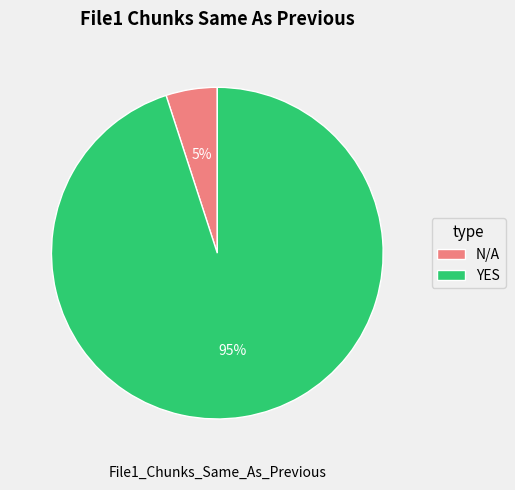

To the nearest percent, what percentage of the pie is YES?

95%